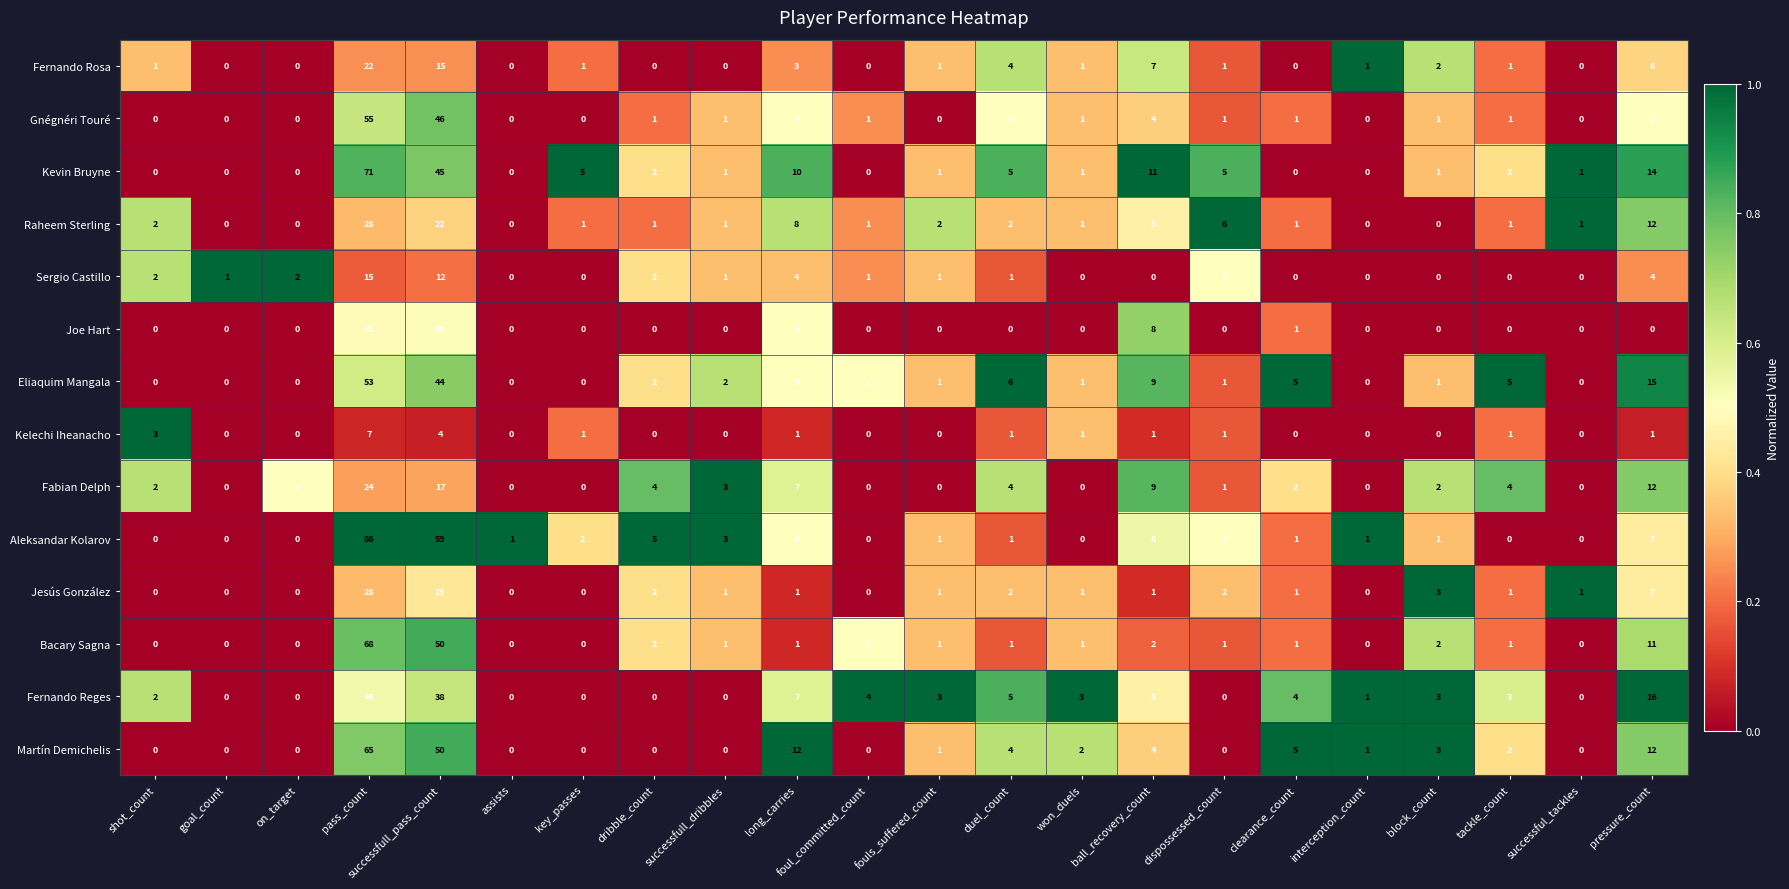

At which category is the sum across all series the highest?

pass_count